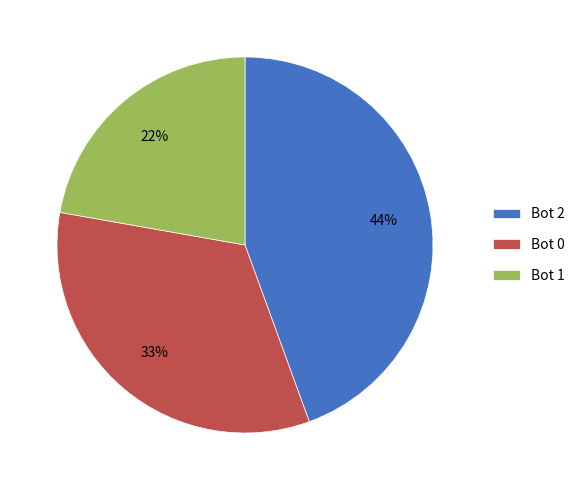

Count the number of slices in the pie.

3